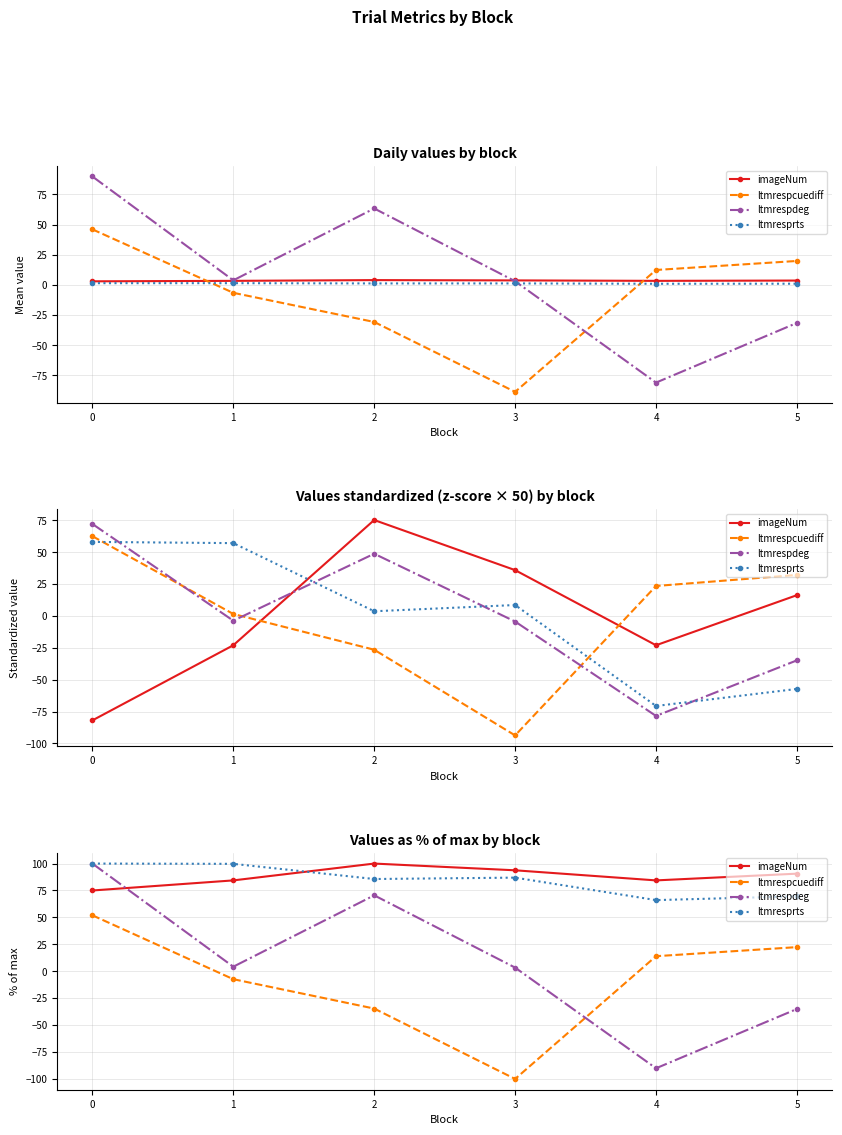

Is the value of ltmrespdeg at 4 greater than the value of ltmrespcuediff at 0?

No